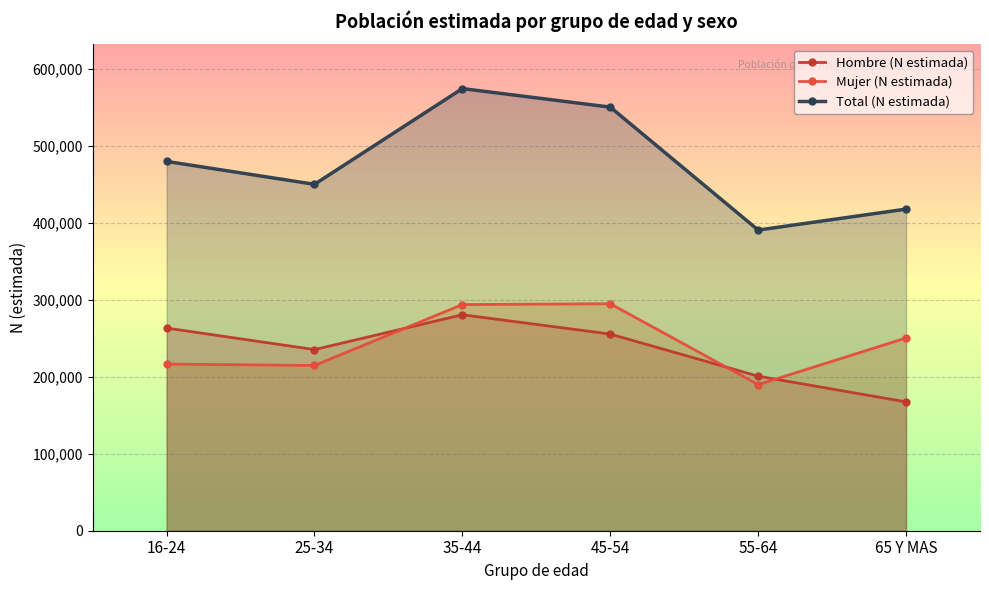

What is the average value of the Total (N estimada) series?

476820